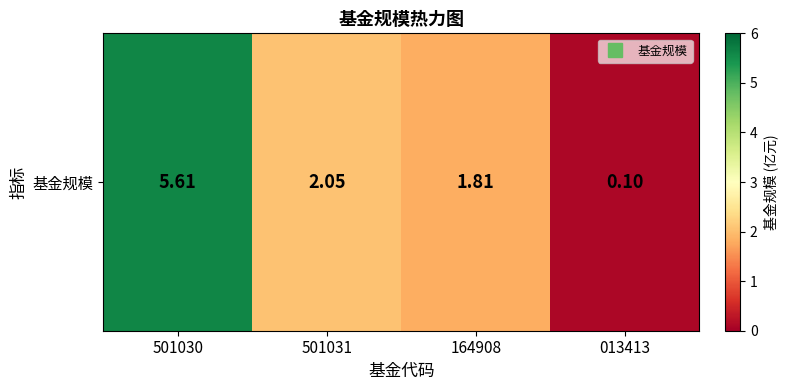

At which label does the data first exceed 2?

501030